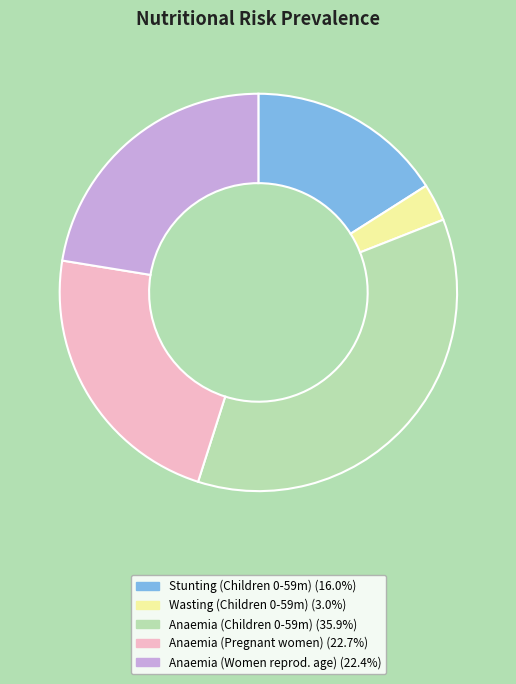

Is there a majority slice in this chart?

No